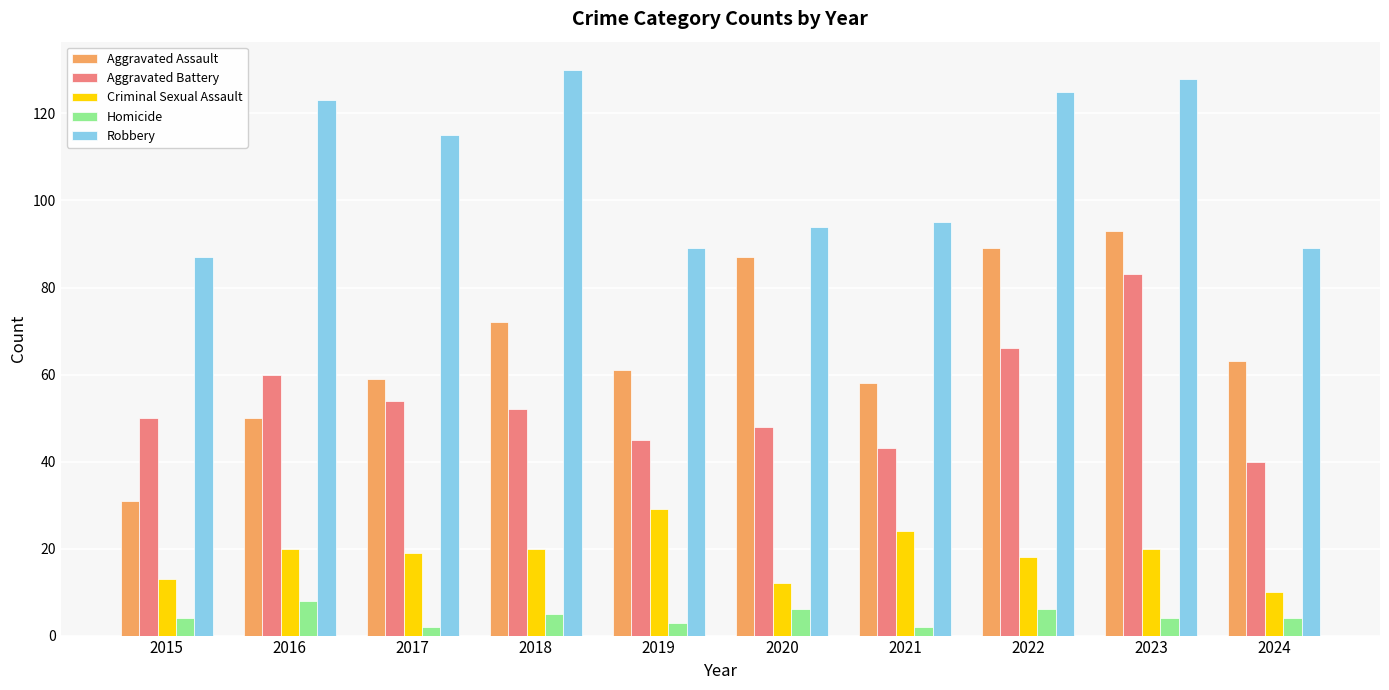

What is the difference between the maximum and minimum values in the Aggravated Battery series?

43